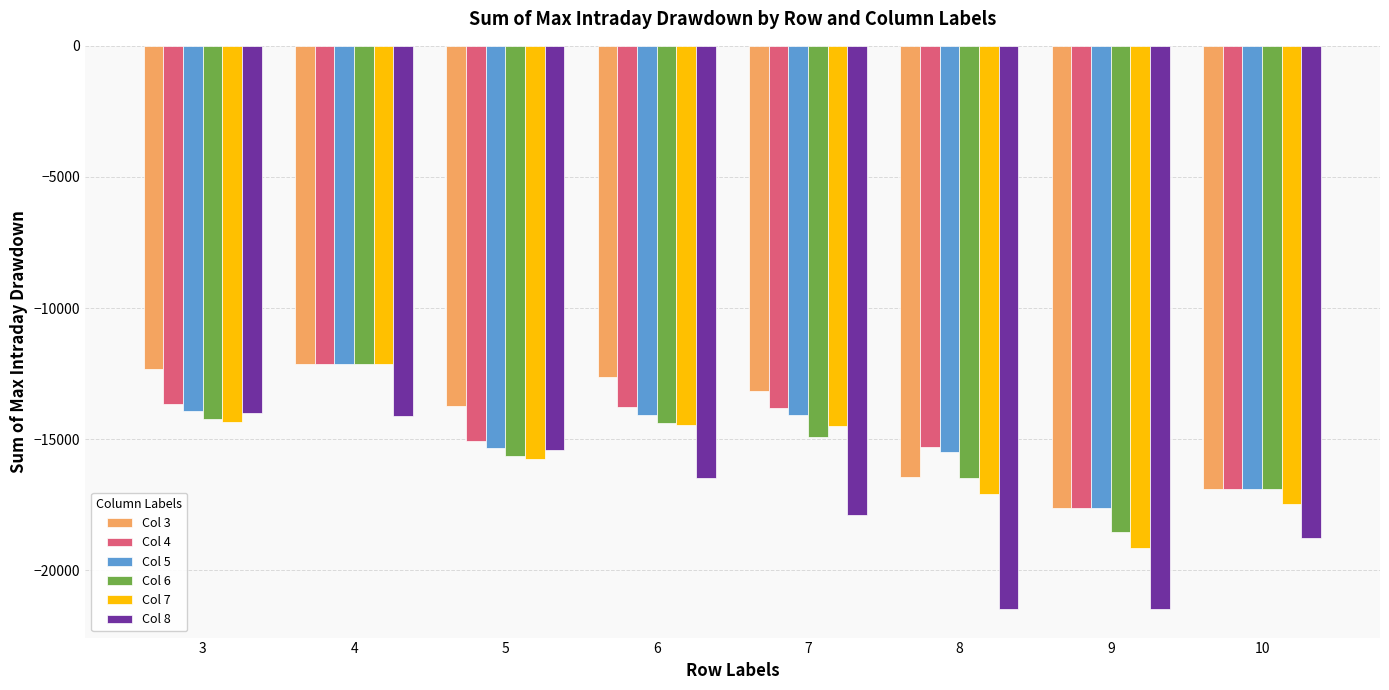

What are all the series names shown in the legend?

Col 3, Col 4, Col 5, Col 6, Col 7, Col 8